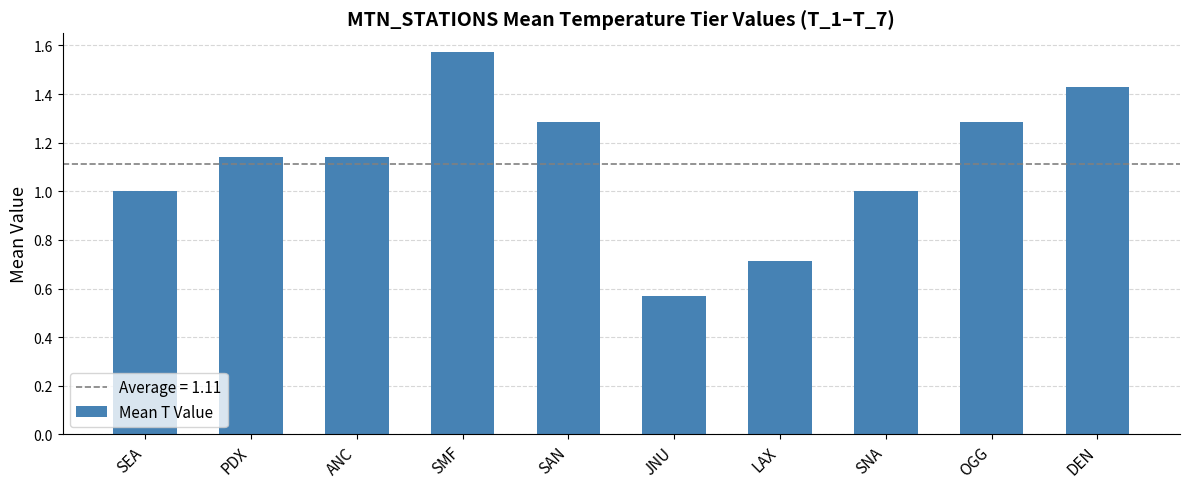

What is the sum of all values?

11.1